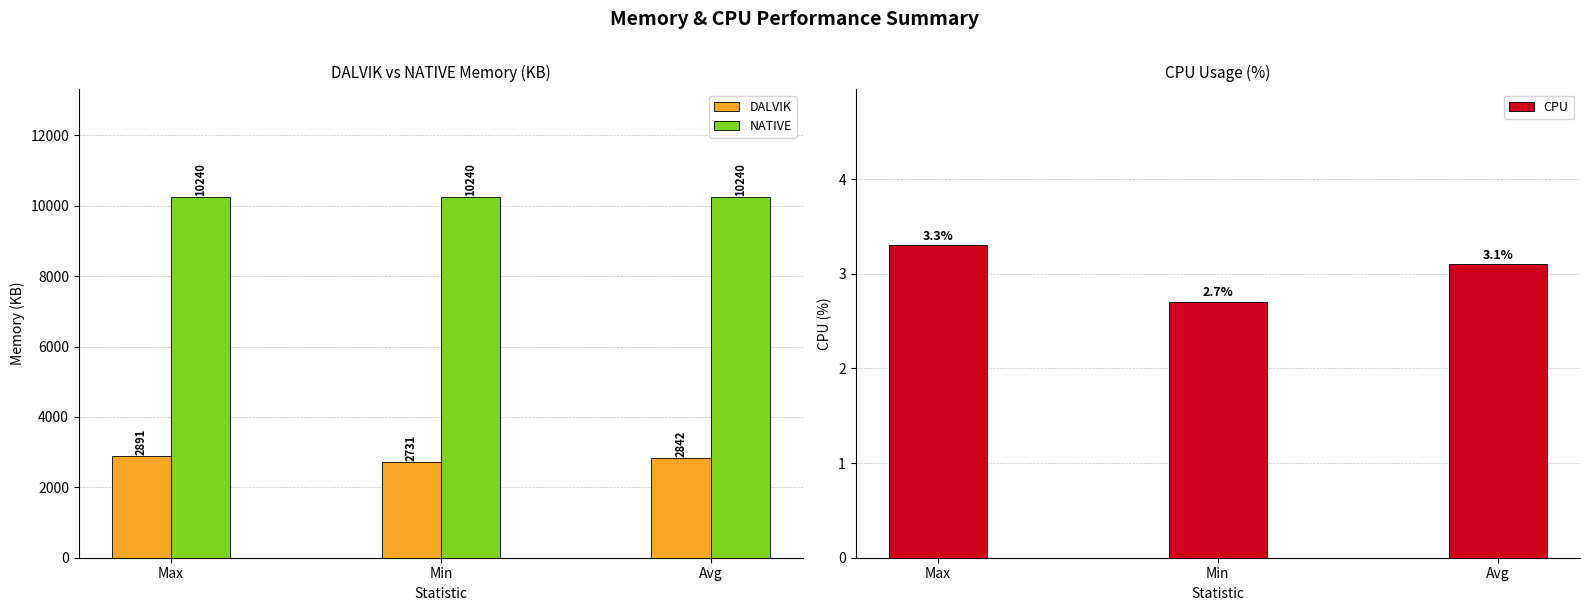

What value does the DALVIK series have at Min?

2731